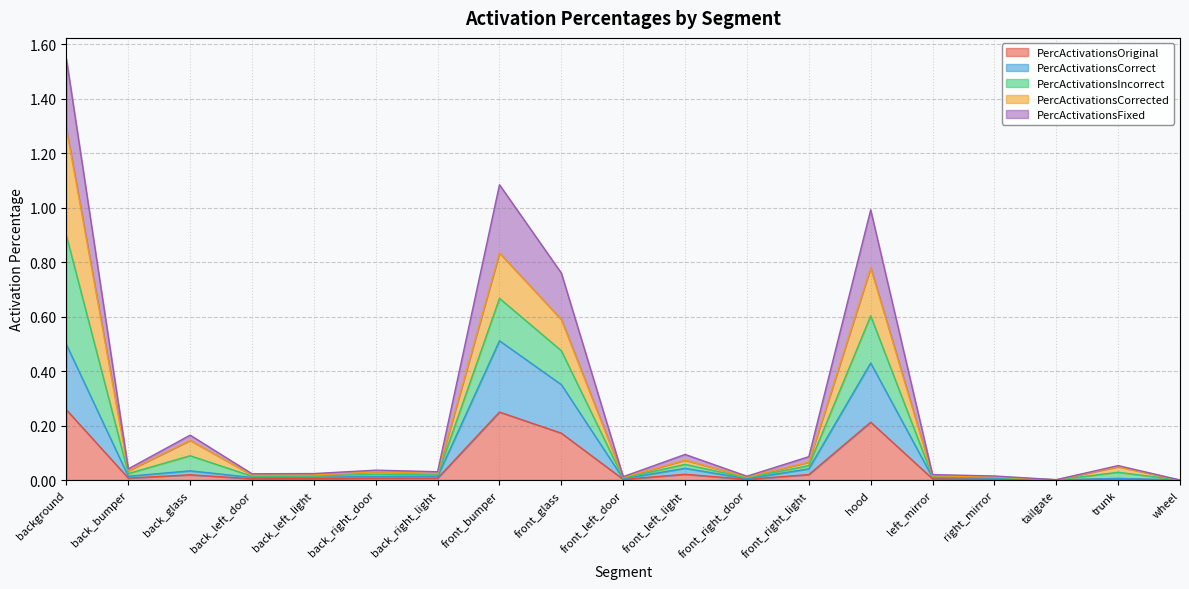

At which category is the sum across all series the highest?

background